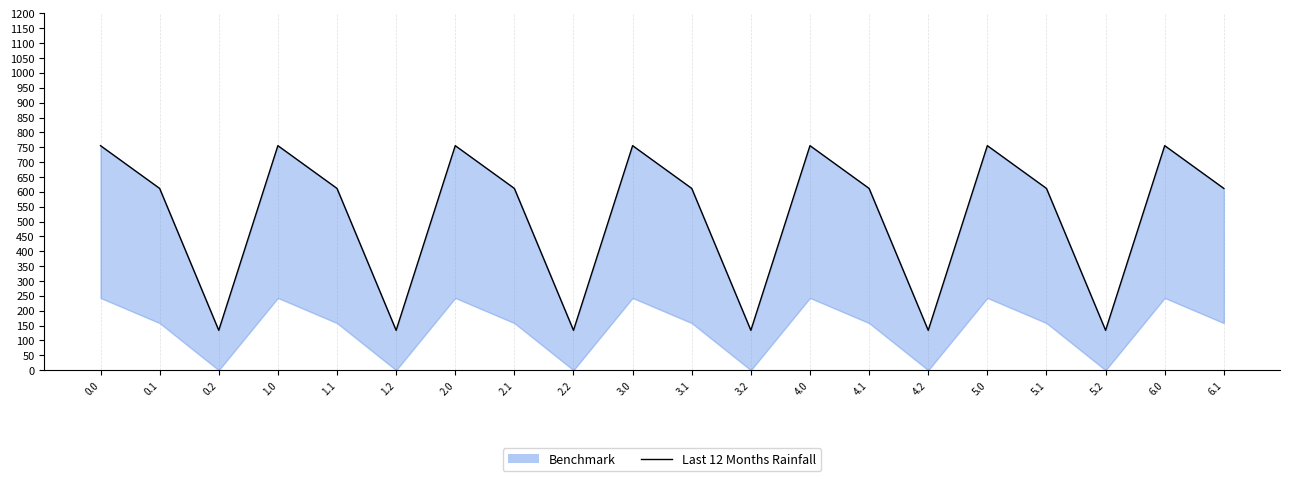

What is the label of the 10th point from the right?

3.1